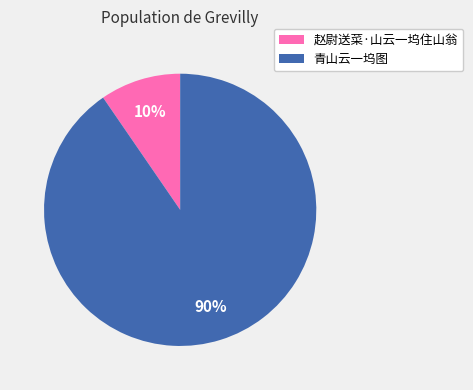

Between 青山云一坞图 and 赵尉送菜·山云一坞住山翁, which is larger?

青山云一坞图